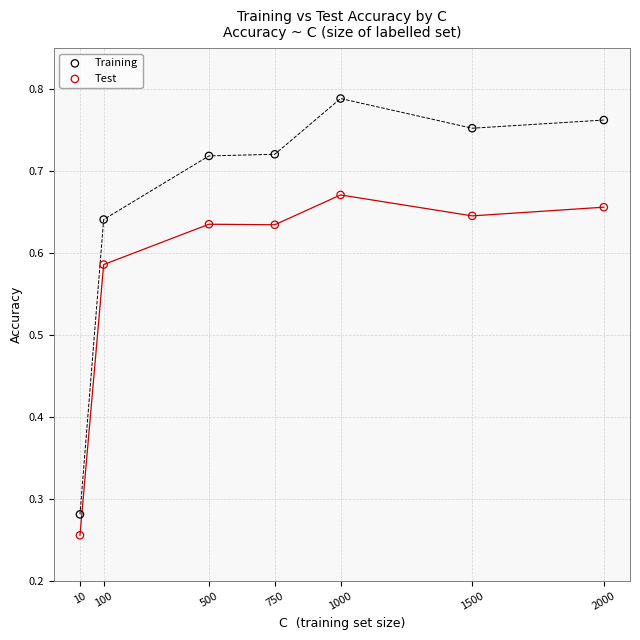

What is the X range (max minus min) for the scatter plot?

1990.0